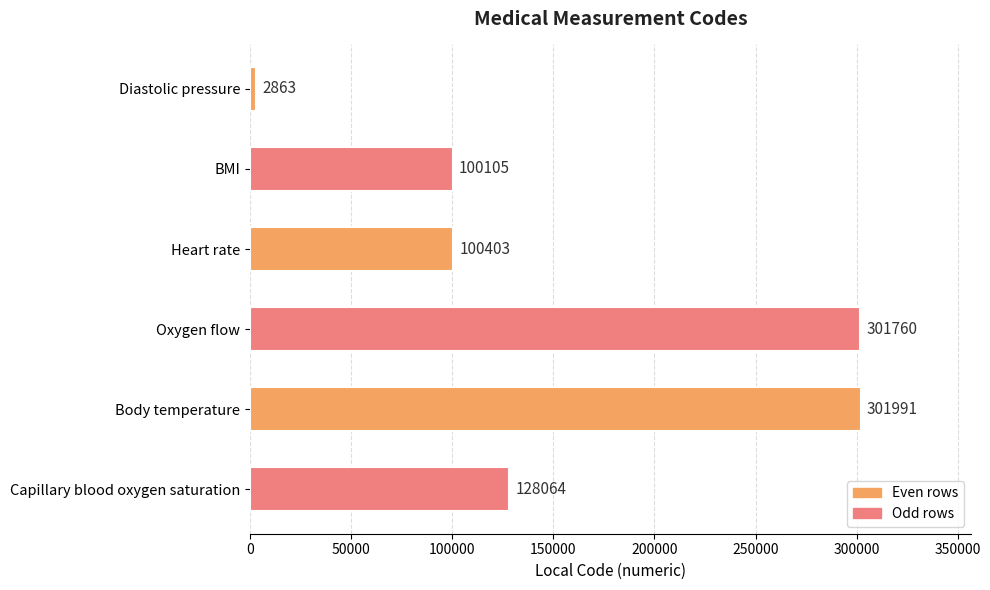

Reading top to bottom, list all the values displayed in this chart.

Diastolic pressure=2863	BMI=100105	Heart rate=100403	Oxygen flow=301760	Body temperature=301991	Capillary blood oxygen saturation=128064